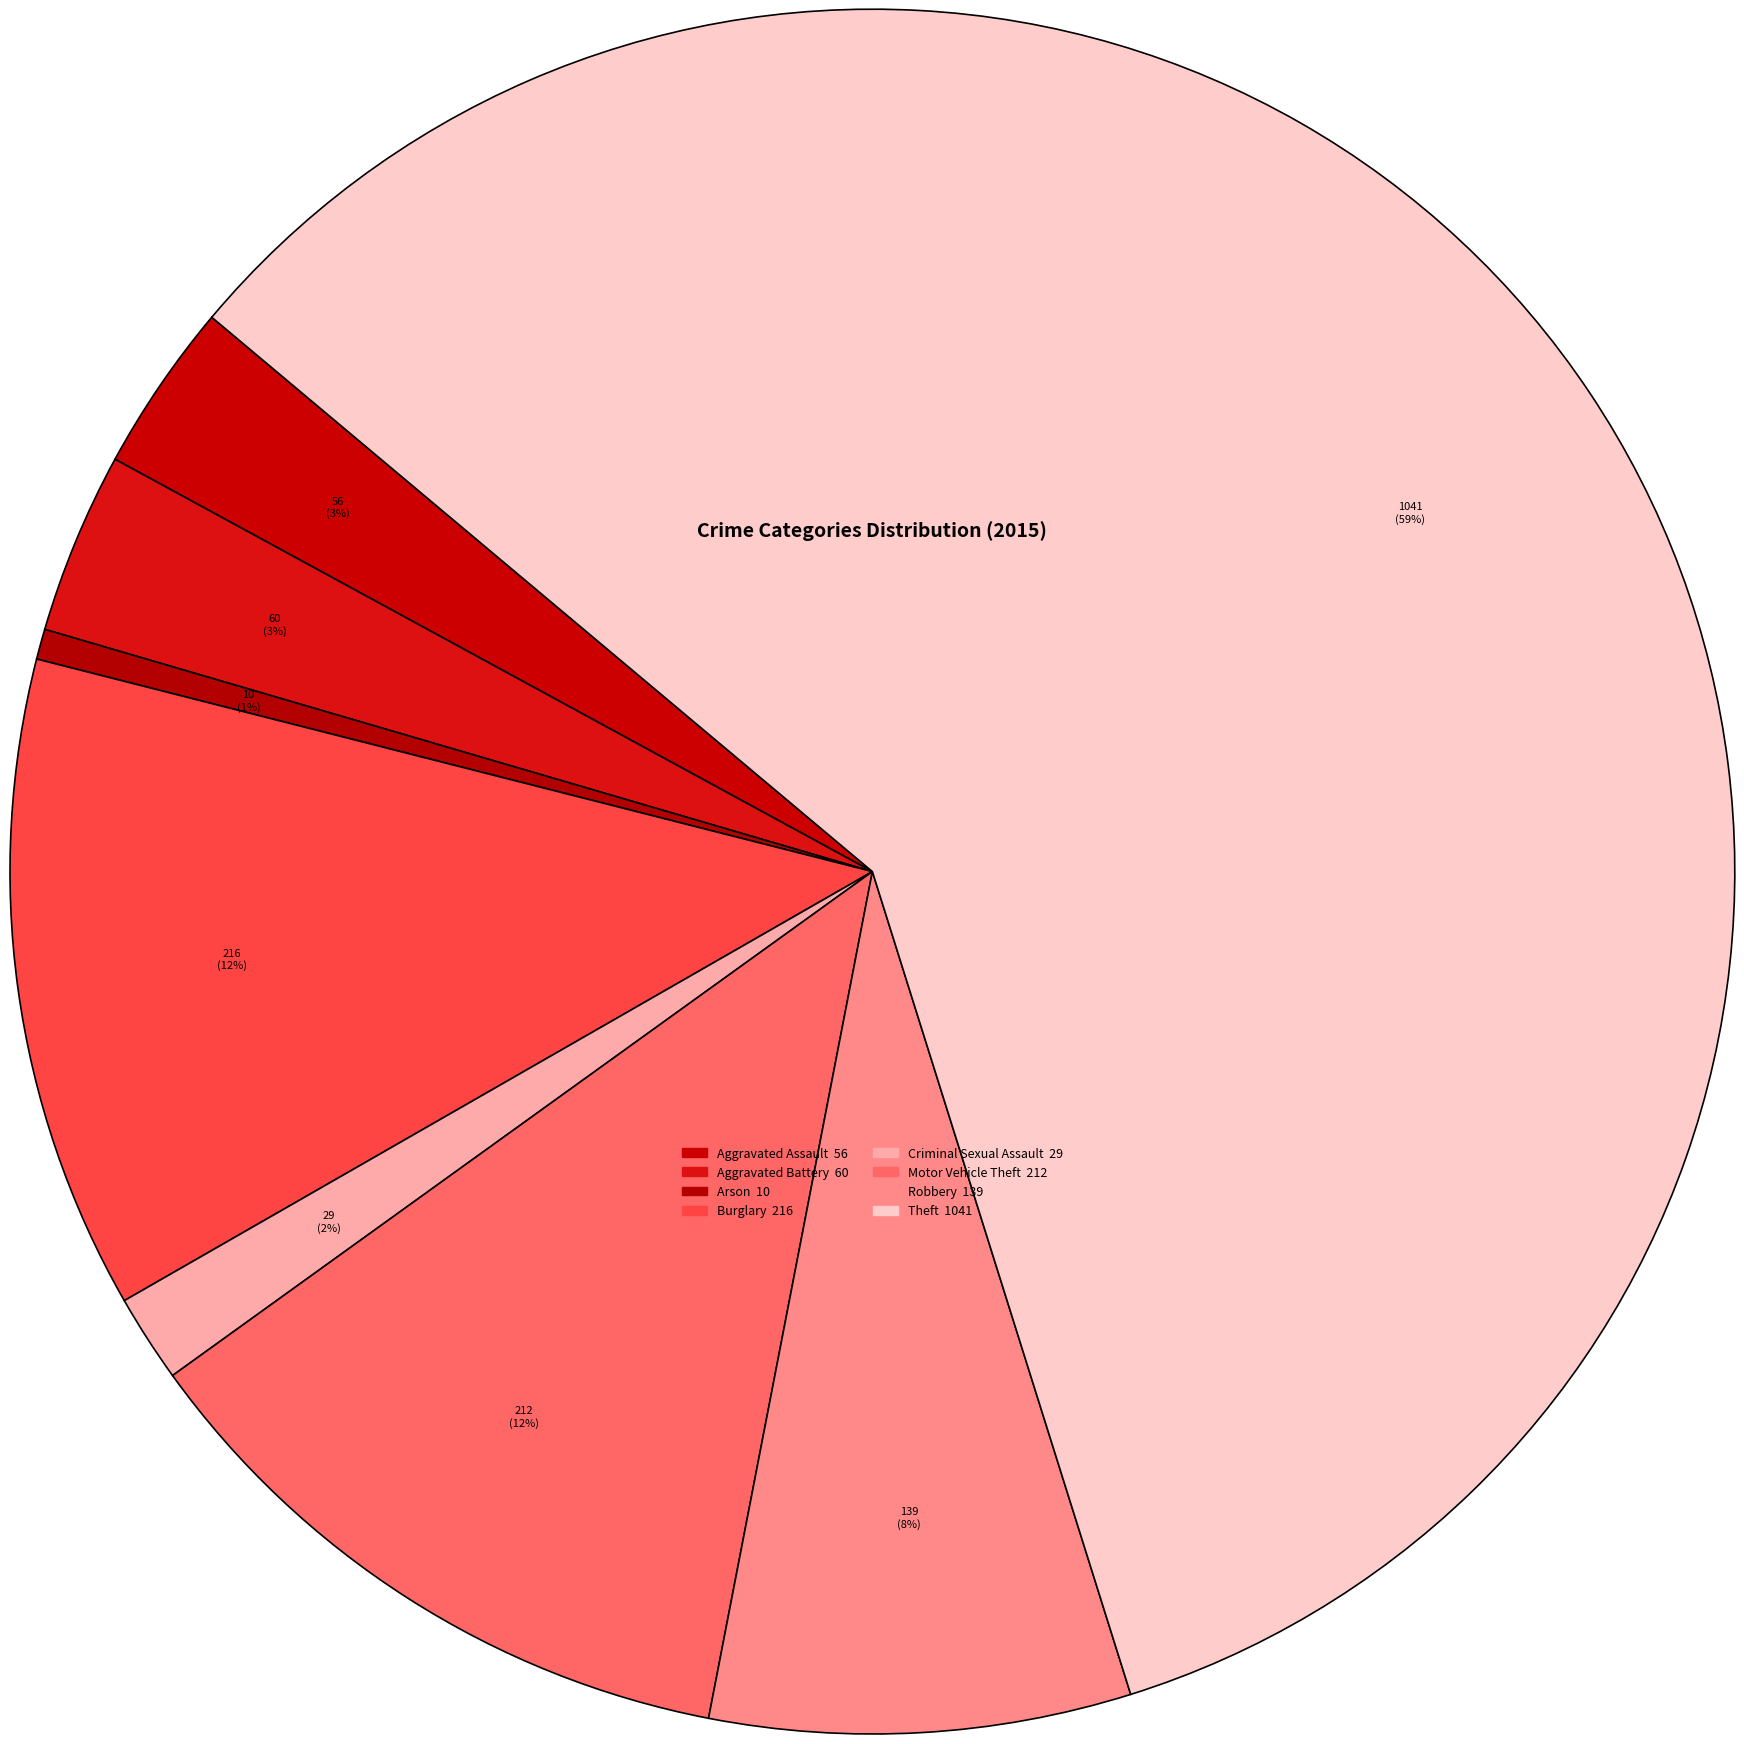

Count the number of slices in the pie.

8